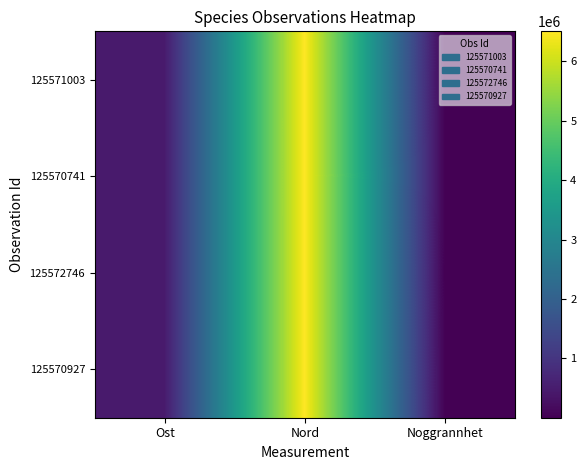

At which category does the chart reach its minimum across all series?

Noggrannhet